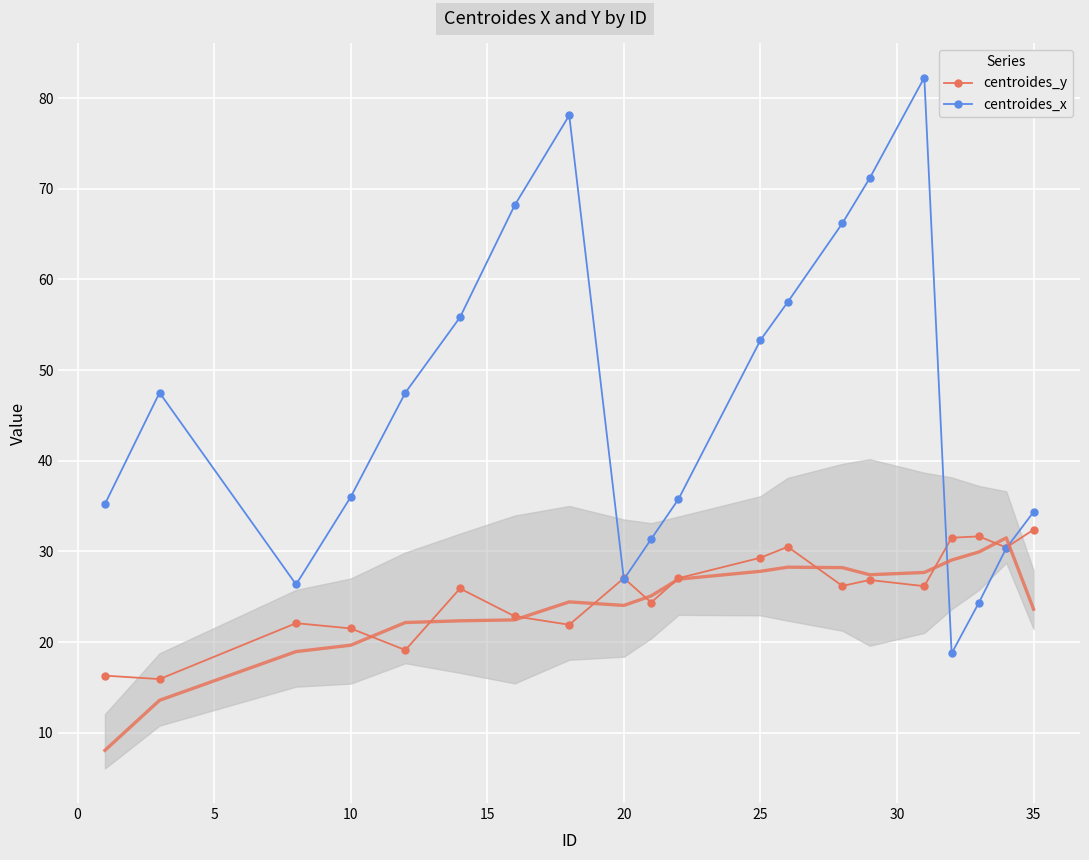

What is the lowest value of the centroides_x series?

18.8